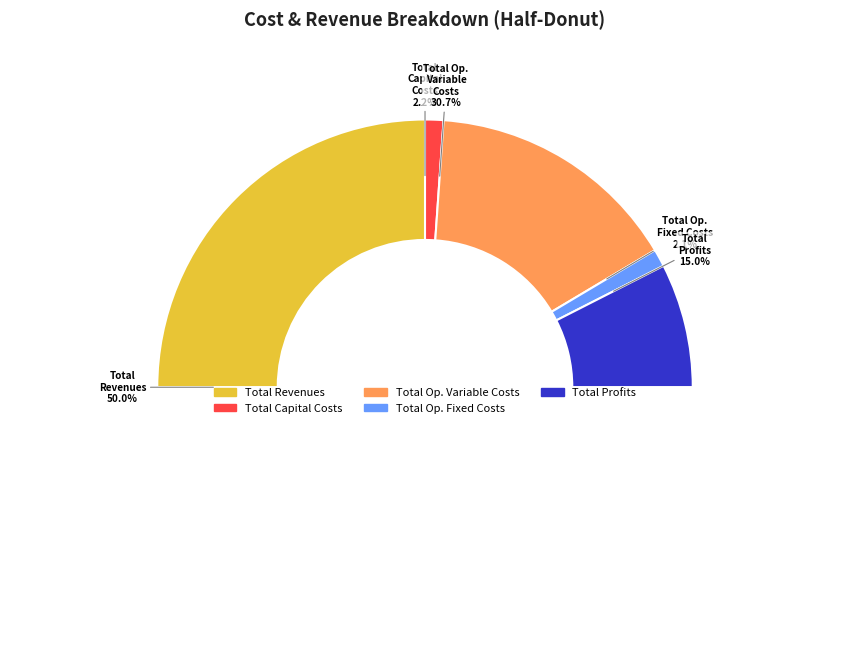

To the nearest percent, what is the difference between the largest and smallest slice percentages?

48%